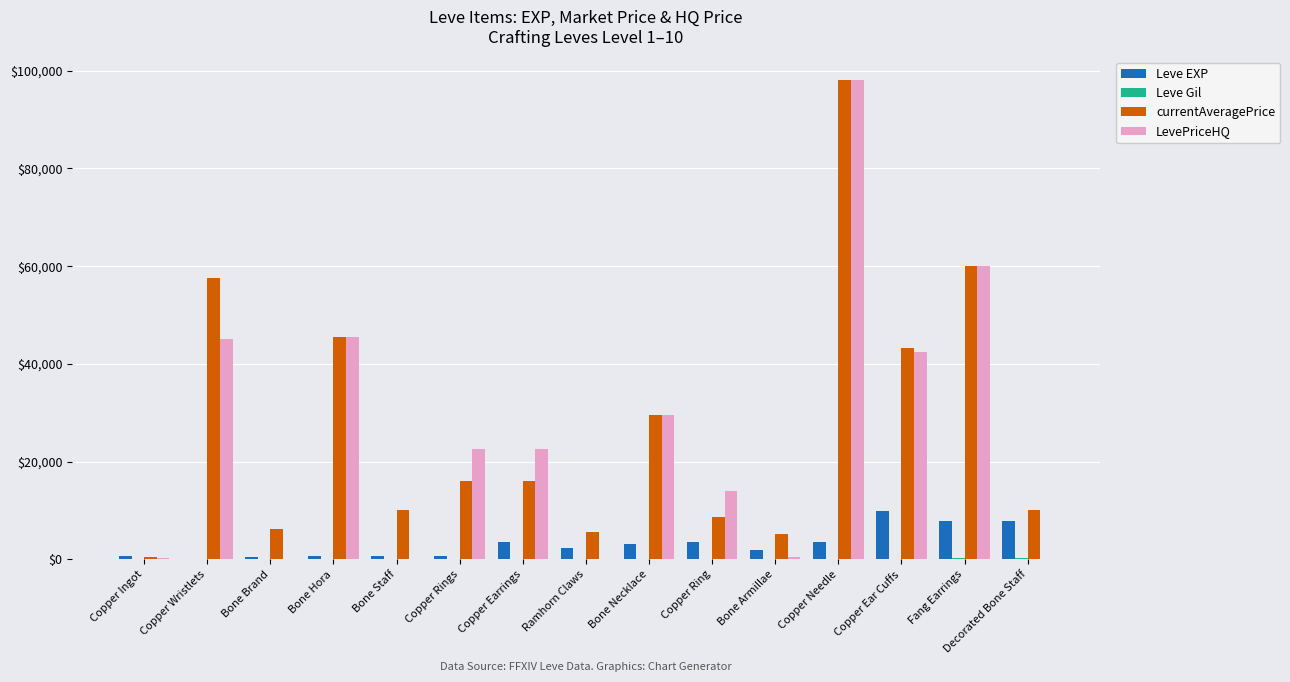

Which category has the highest value across all series?

Copper Needle